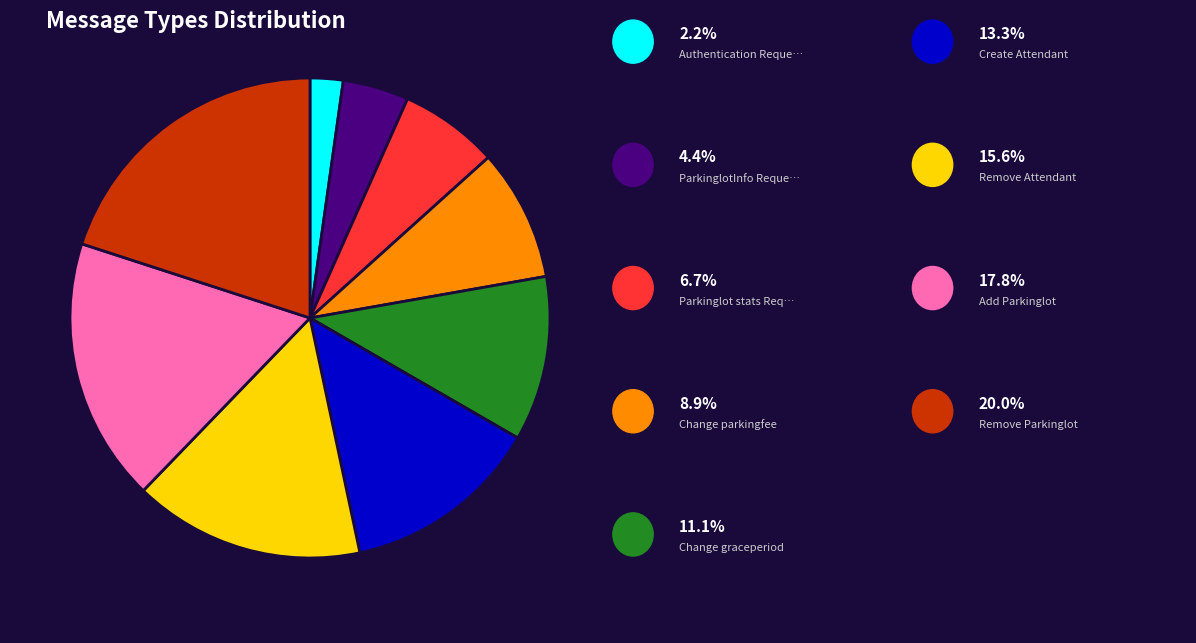

Is there a majority slice in this chart?

No